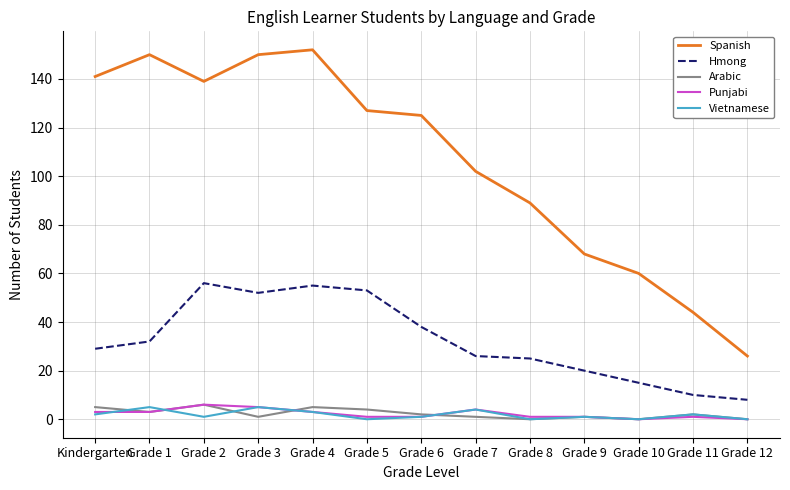

What is the maximum value shown in the chart?

152